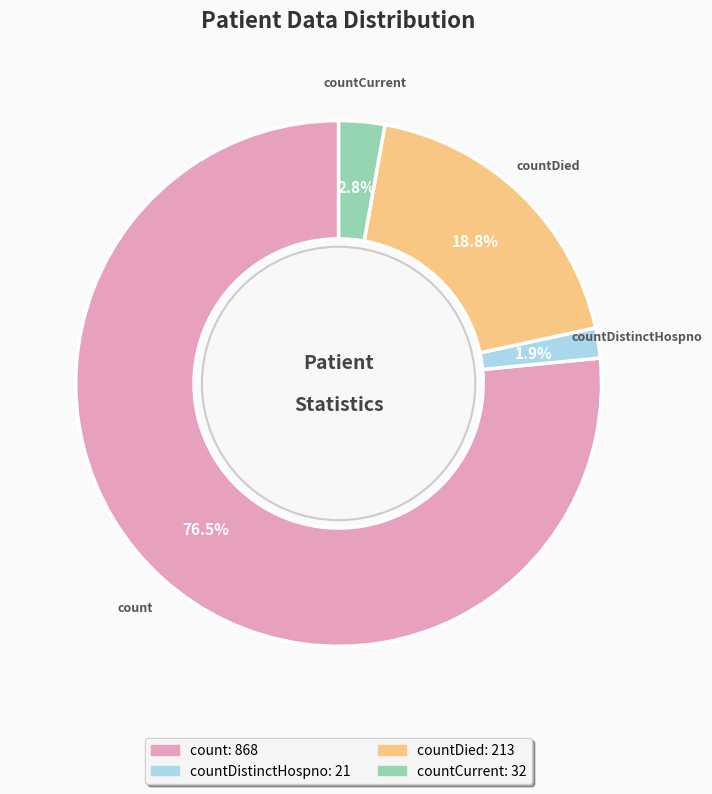

What is the total percentage of countCurrent and countDied?

21.6%